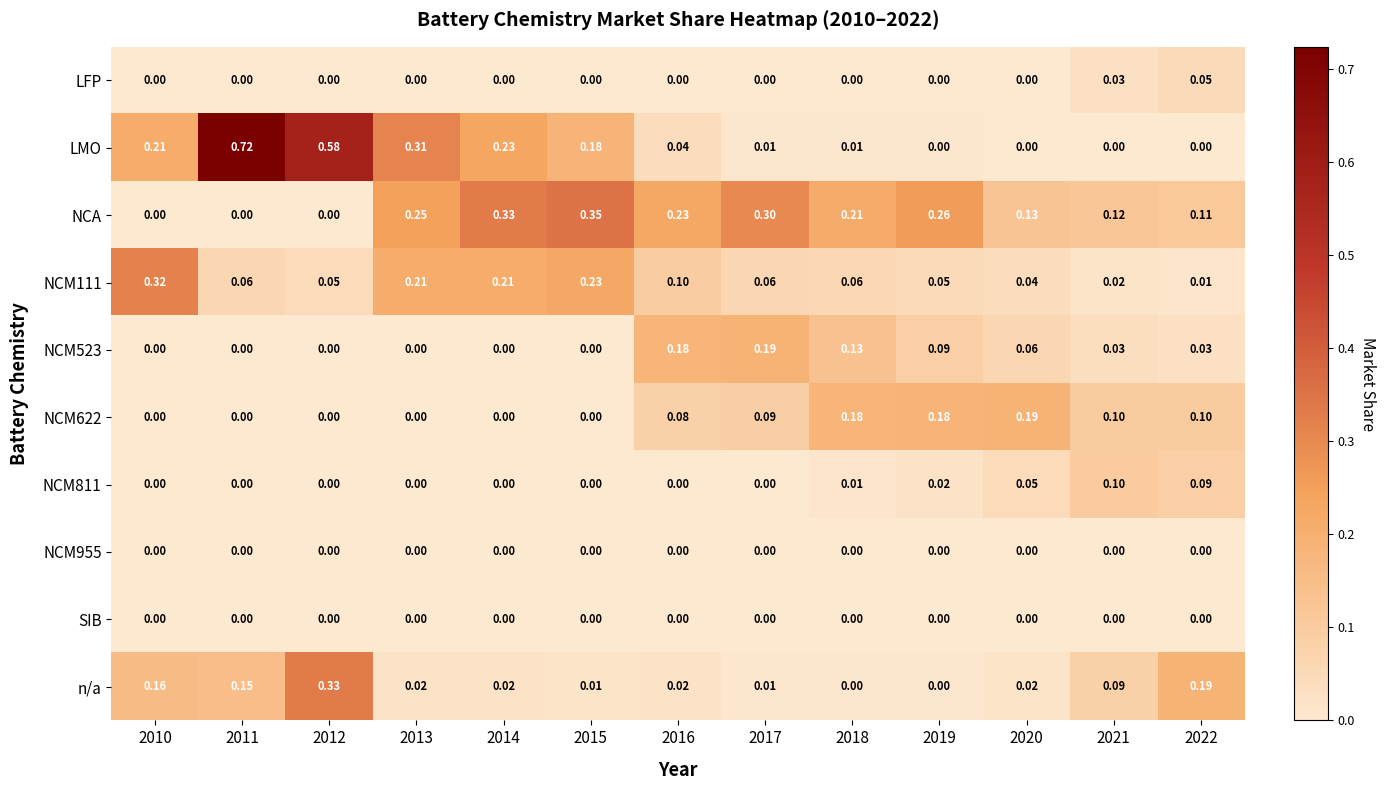

Is the value of LFP at 2021 greater than the value of SIB at 2010?

Yes